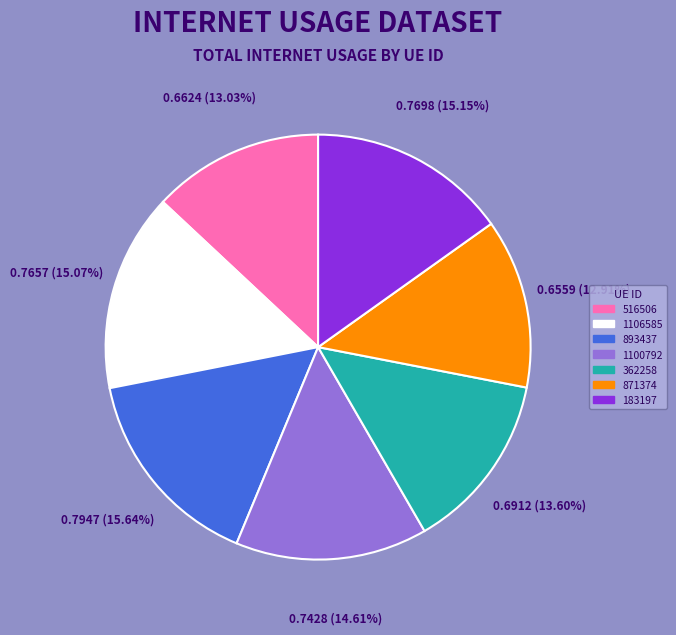

Between 1100792 and 516506, which is larger?

1100792